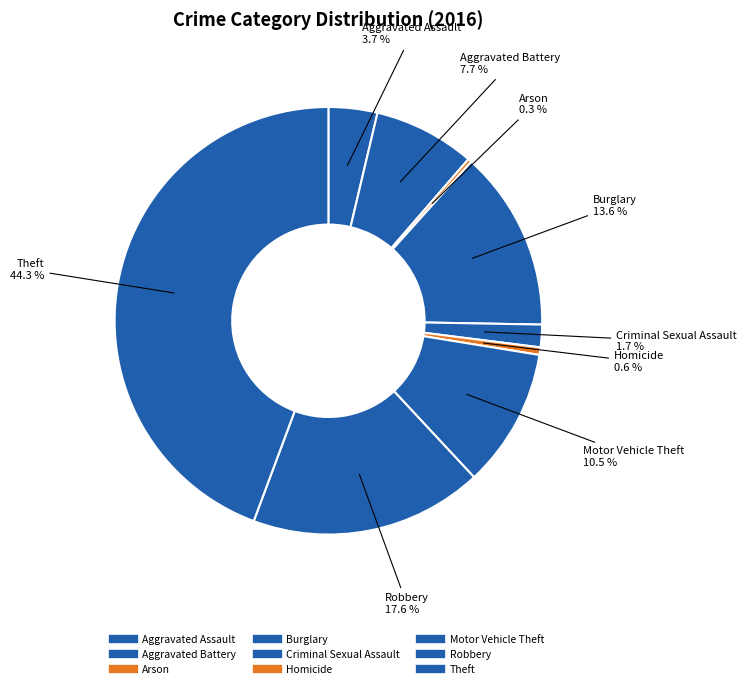

To the nearest percent, what percentage of the pie is Homicide?

1%